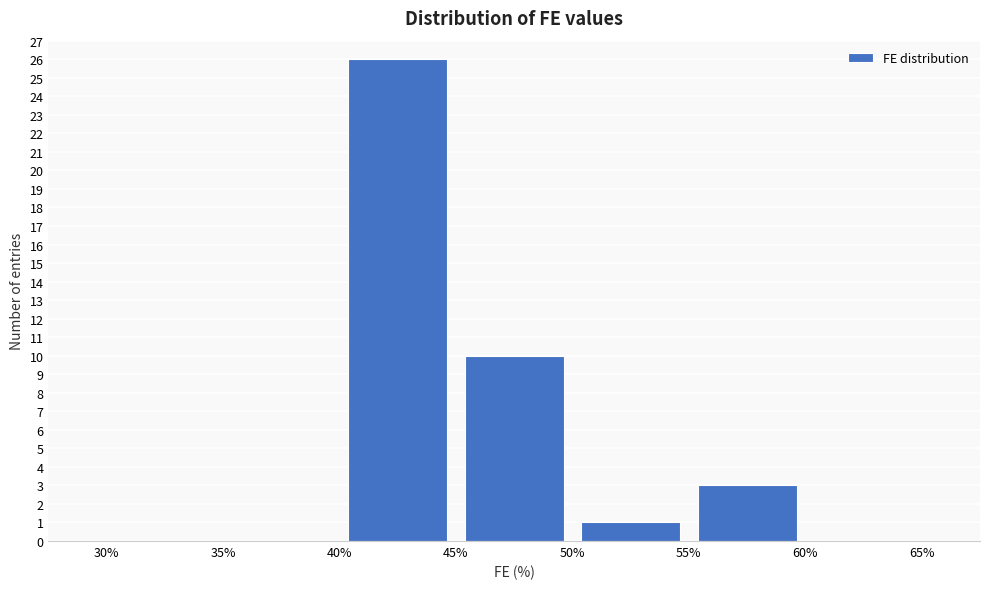

Which range on the x-axis has the tallest bar?

40% to 45%